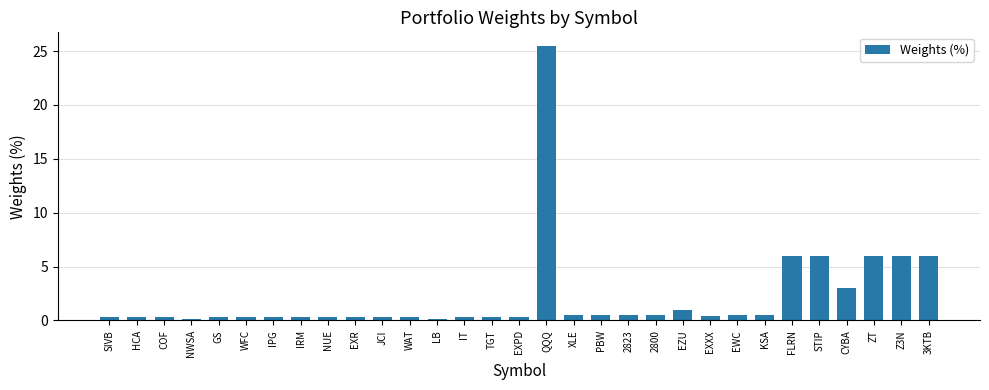

What is the minimum value shown in the chart?

0.2